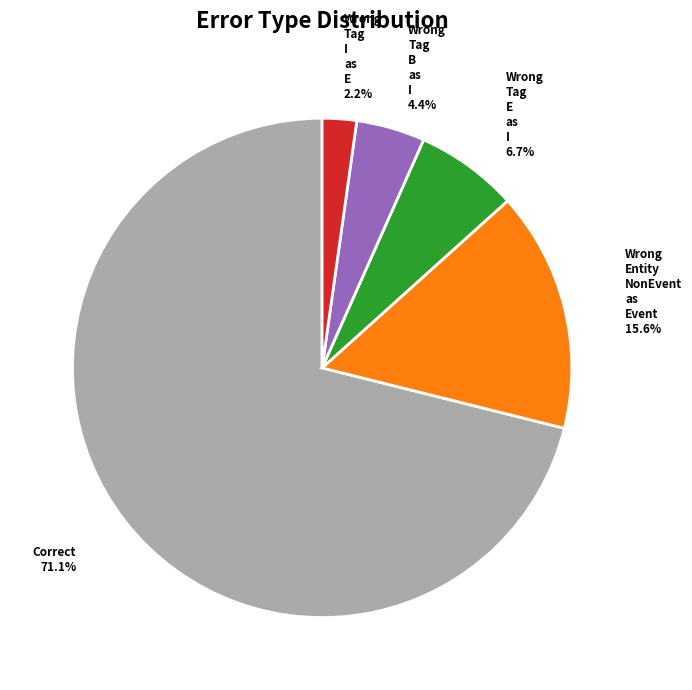

How many slices are in this pie chart?

5